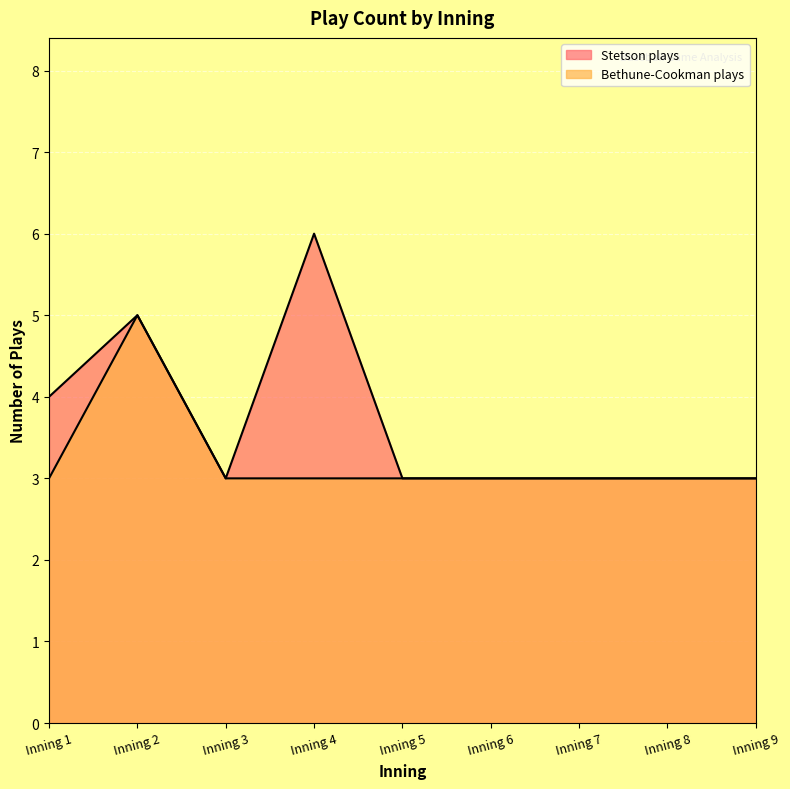

Is it true that Stetson plays equals 1 at Inning 6?

False